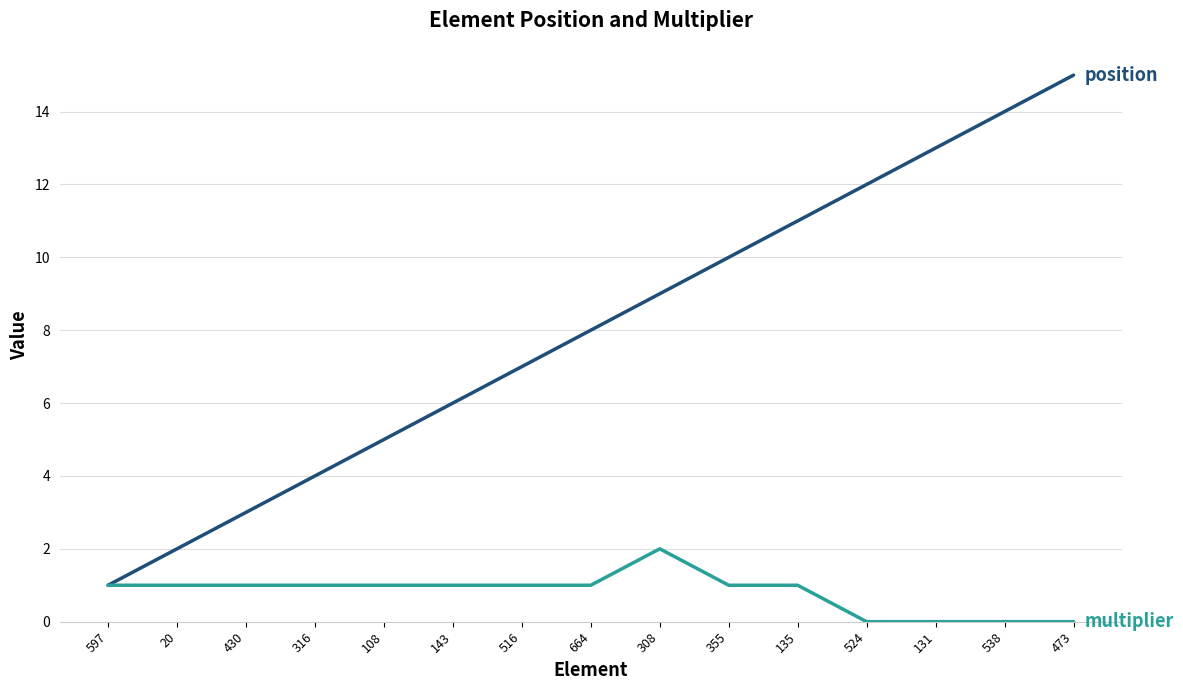

At which category is the sum across all series the highest?

473